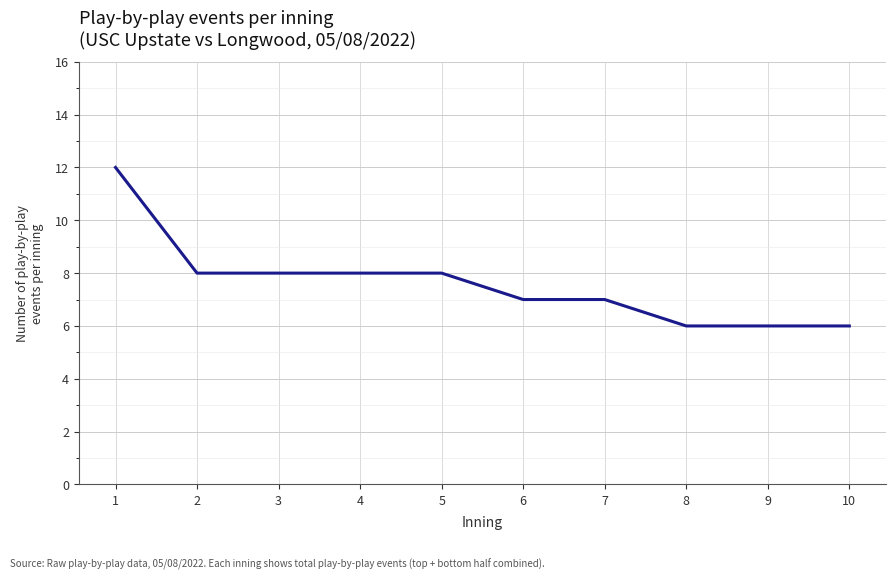

The value at 5 is 13. True or false?

False